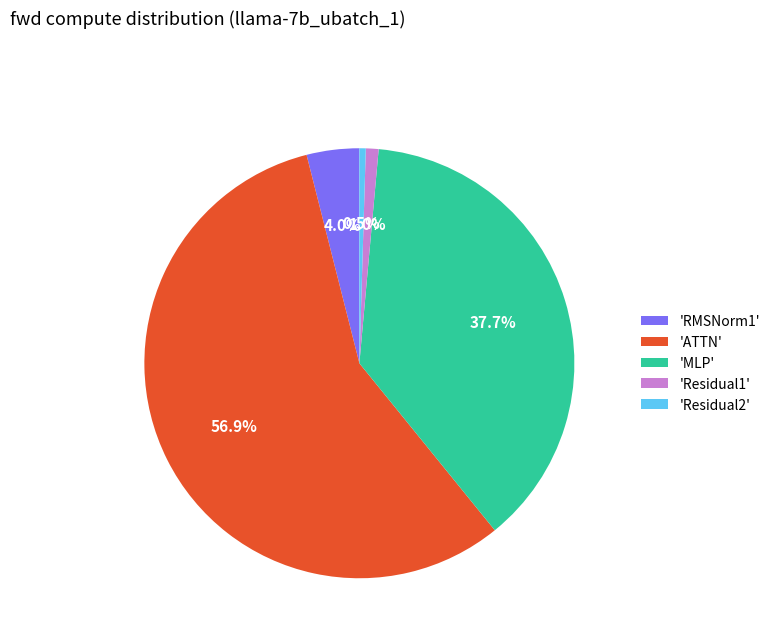

Is the sum of 'ATTN' and 'Residual1' greater than half?

Yes